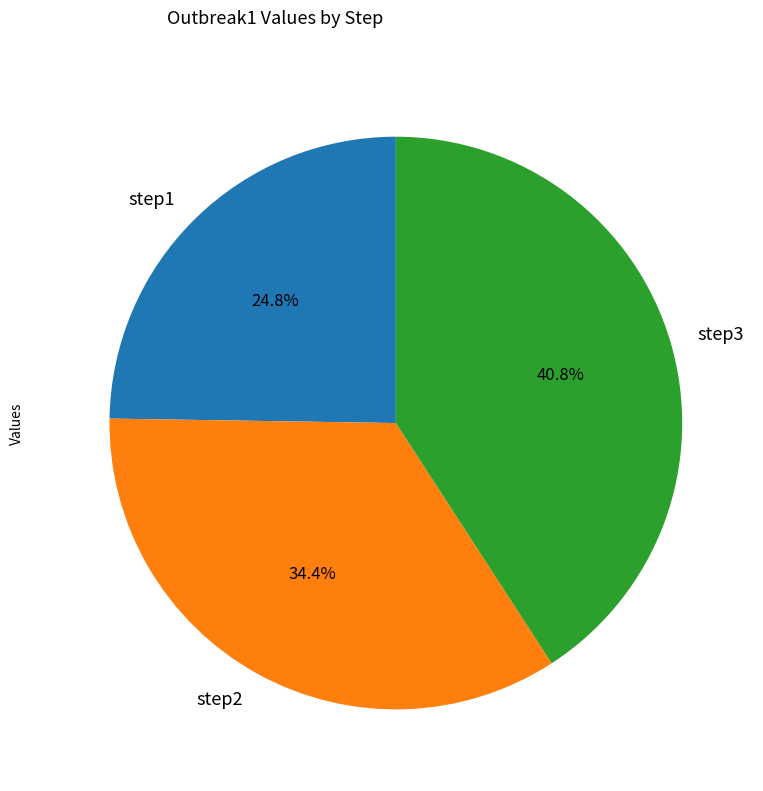

To the nearest percent, what portion does step3 represent?

41%